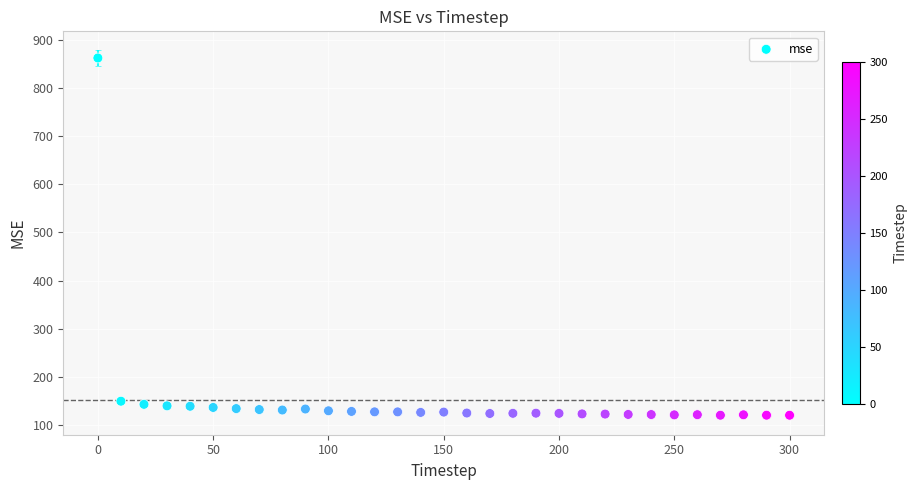

What is the range of X values (max minus min)?

300.0